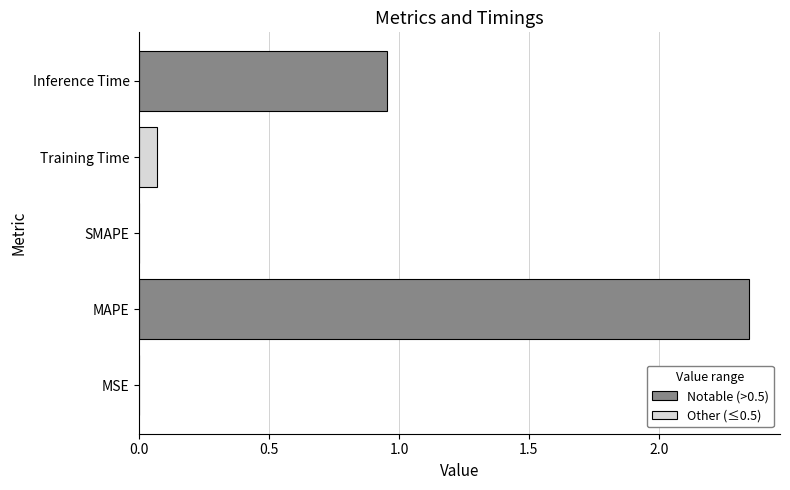

What is the difference between the values at MAPE and MSE?

2.3